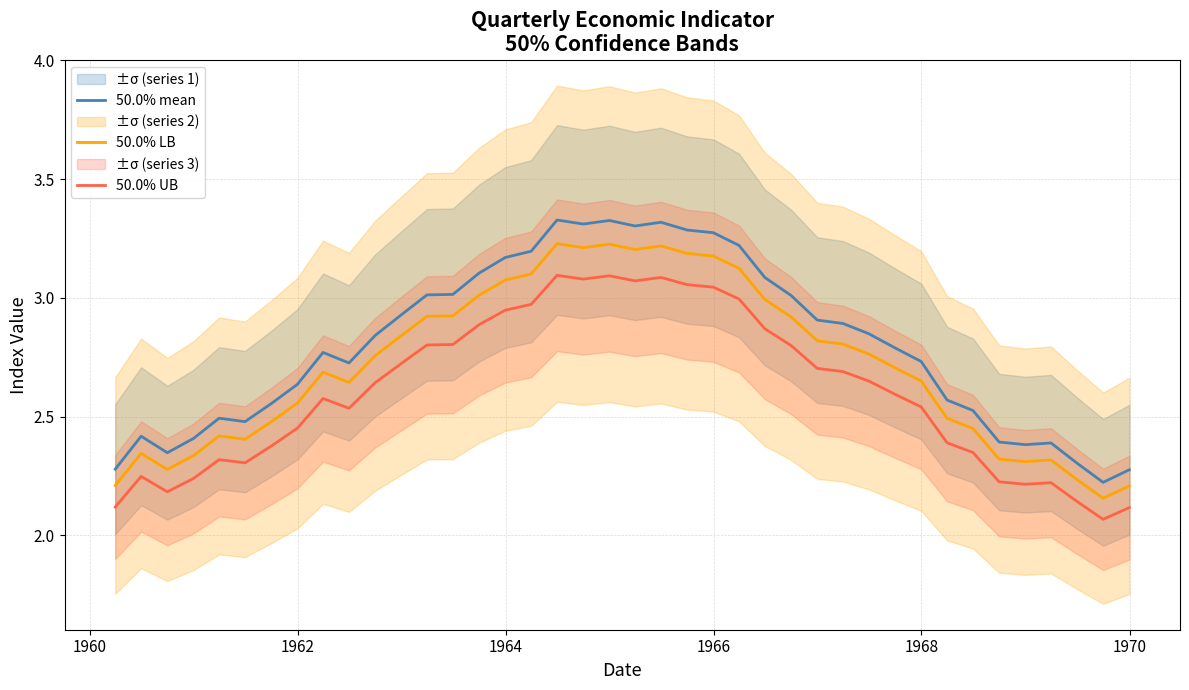

How many lines are shown in the chart?

3